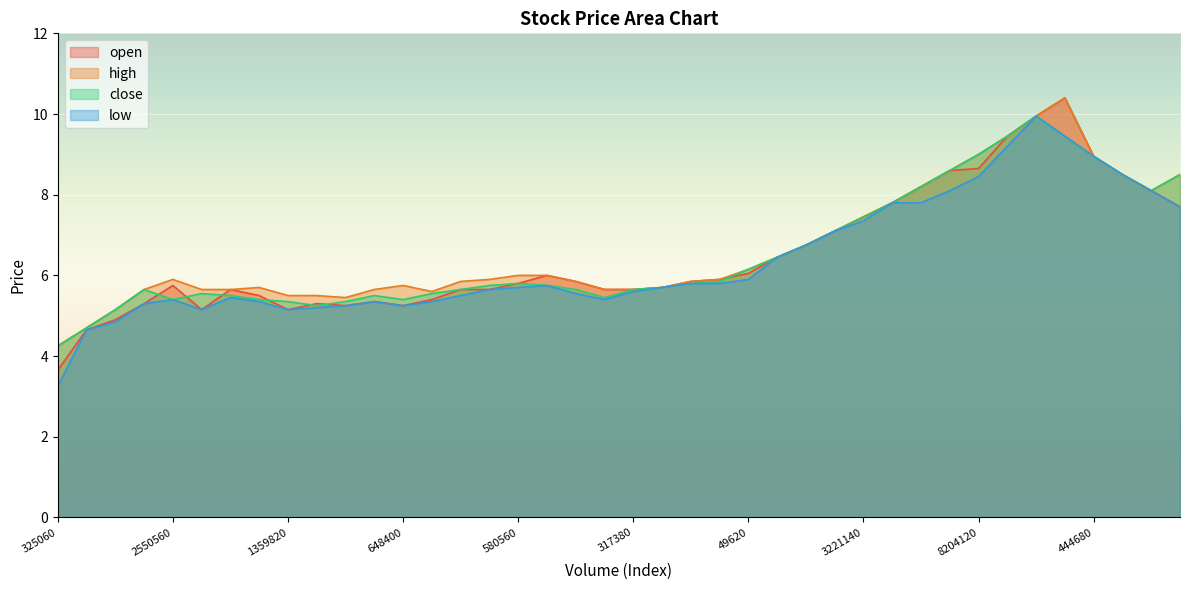

Reading left to right, transcribe all the data shown in this chart.

open: 325060=3.6	443200=4.7	2614980=4.9	1964020=5.3	2550560=5.8	2449060=5.2	1840400=5.7	1844860=5.5	1359820=5.2	1698580=5.3	500280=5.2	722940=5.3	648400=5.2	748760=5.4	483000=5.7	749220=5.7	580560=5.8	408860=6.0	757960=5.8	471820=5.7	317380=5.7	418220=5.7	565260=5.8	455480=5.9	49620=6.0	222460=6.5	3719980=6.8	2521540=7.1	3221140=7.5	422040=7.8	8229880=8.2	4478260=8.6	8204120=8.7	5164240=9.4	3322980=9.9	17459200=10.4	444680=8.9	180900=8.5	894680=8.1	4088920=7.7
high: 325060=4.2	443200=4.7	2614980=5.2	1964020=5.7	2550560=5.9	2449060=5.7	1840400=5.7	1844860=5.7	1359820=5.5	1698580=5.5	500280=5.5	722940=5.7	648400=5.8	748760=5.6	483000=5.8	749220=5.9	580560=6.0	408860=6.0	757960=5.8	471820=5.7	317380=5.7	418220=5.7	565260=5.8	455480=5.9	49620=6.2	222460=6.5	3719980=6.8	2521540=7.1	3221140=7.5	422040=7.8	8229880=8.2	4478260=8.6	8204120=9.0	5164240=9.4	3322980=9.9	17459200=10.4	444680=8.9	180900=8.5	894680=8.1	4088920=8.5
close: 325060=4.2	443200=4.7	2614980=5.2	1964020=5.7	2550560=5.4	2449060=5.5	1840400=5.5	1844860=5.4	1359820=5.3	1698580=5.2	500280=5.3	722940=5.5	648400=5.4	748760=5.5	483000=5.7	749220=5.8	580560=5.8	408860=5.8	757960=5.7	471820=5.5	317380=5.7	418220=5.7	565260=5.8	455480=5.8	49620=6.2	222460=6.5	3719980=6.8	2521540=7.1	3221140=7.5	422040=7.8	8229880=8.2	4478260=8.6	8204120=9.0	5164240=9.4	3322980=9.9	17459200=9.4	444680=8.9	180900=8.5	894680=8.1	4088920=8.5
low: 325060=3.2	443200=4.7	2614980=4.8	1964020=5.3	2550560=5.4	2449060=5.2	1840400=5.5	1844860=5.3	1359820=5.2	1698580=5.2	500280=5.2	722940=5.3	648400=5.2	748760=5.3	483000=5.5	749220=5.7	580560=5.7	408860=5.8	757960=5.5	471820=5.4	317380=5.6	418220=5.7	565260=5.8	455480=5.8	49620=5.9	222460=6.5	3719980=6.8	2521540=7.1	3221140=7.3	422040=7.8	8229880=7.8	4478260=8.1	8204120=8.4	5164240=9.2	3322980=9.9	17459200=9.4	444680=8.9	180900=8.5	894680=8.1	4088920=7.7